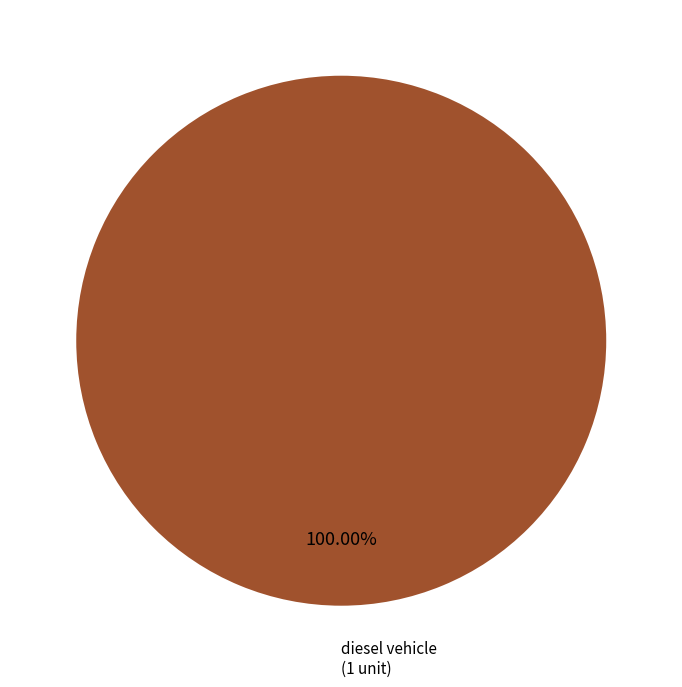

How many slices are in this pie chart?

1